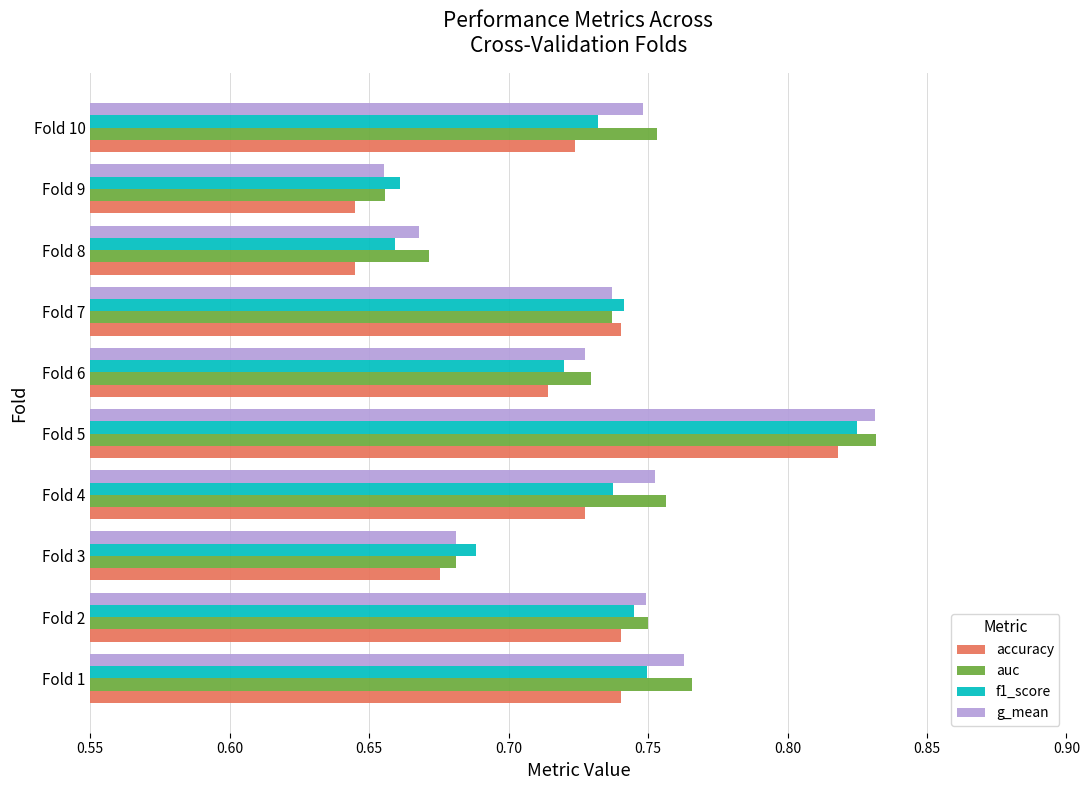

Is it true that auc equals 1.0 at Fold 8?

False